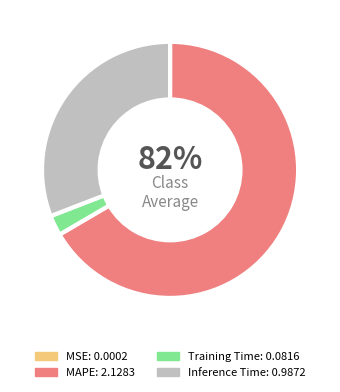

Which has a higher value, MSE or Training Time?

Training Time